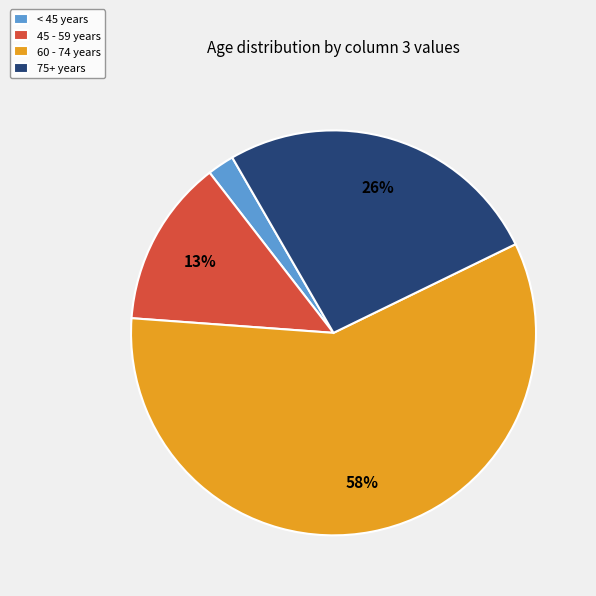

Which category has the smallest portion of the pie?

< 45 years